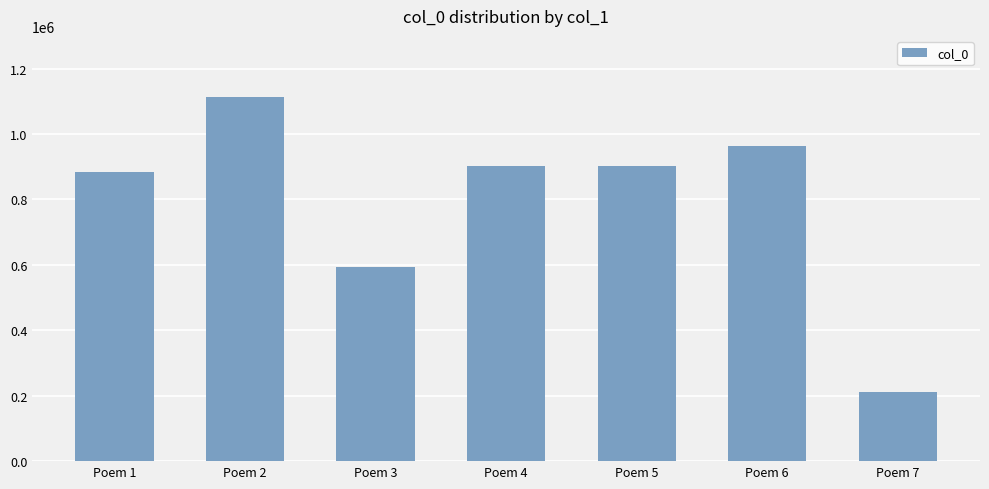

How many distinct data groups are displayed?

1